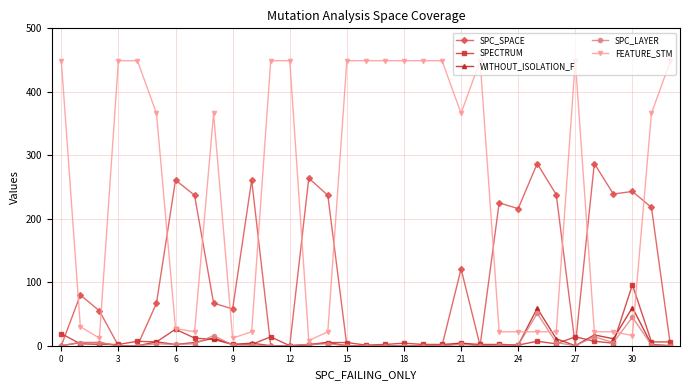

What is the maximum value for WITHOUT_ISOLATION_F?

60